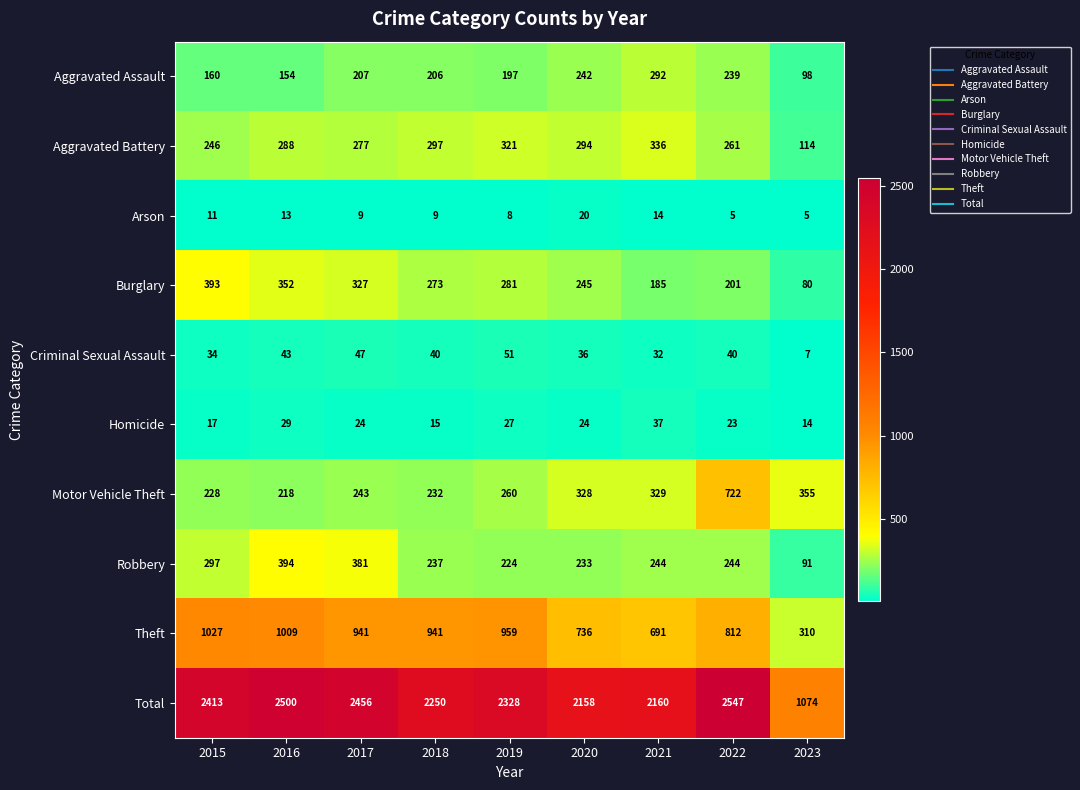

What is the total value across all series at 2017?

4912